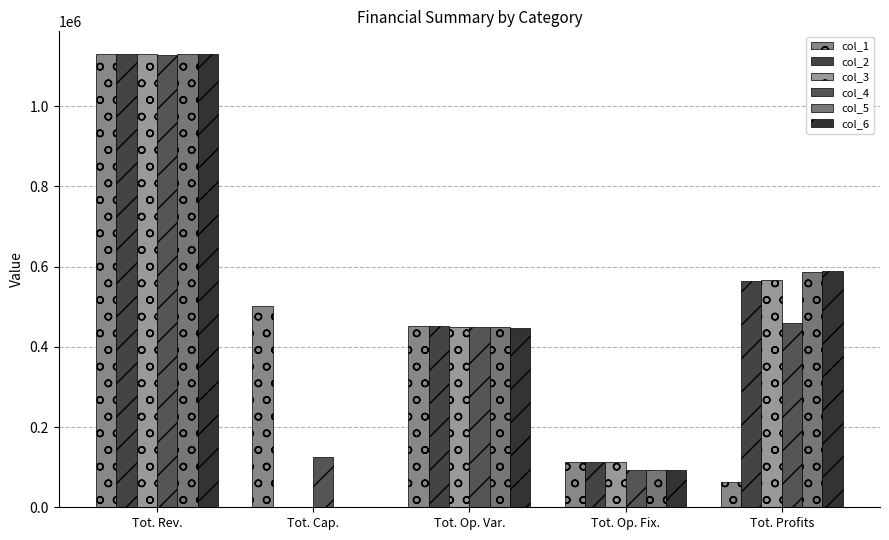

What is the greatest value displayed?

1129775.3